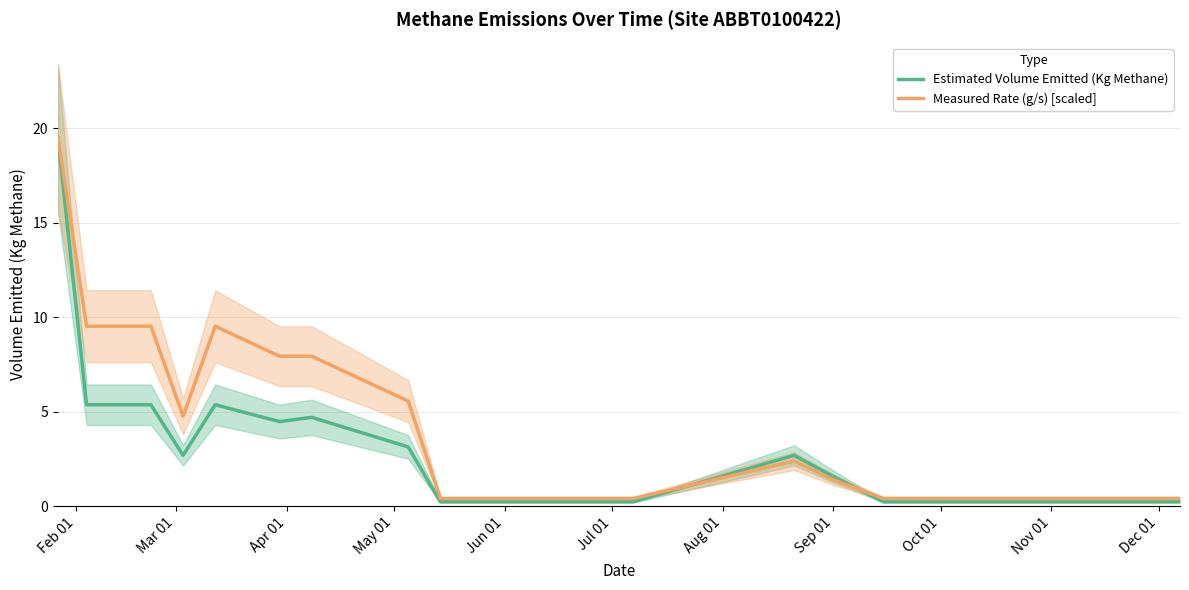

What is the highest value of the Estimated Volume Emitted (Kg Methane) series?

19.5